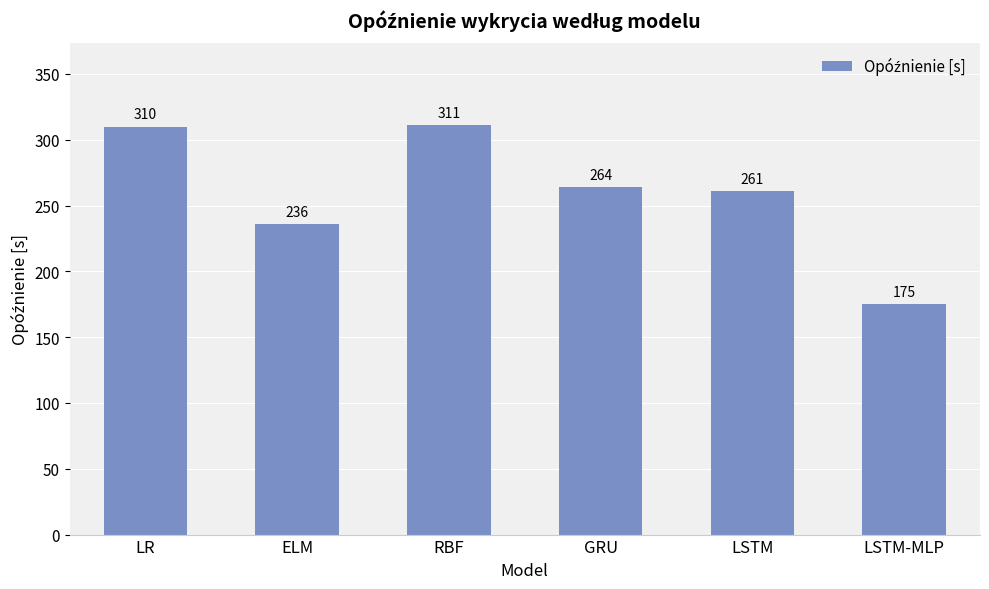

What position from the left is LSTM-MLP?

6